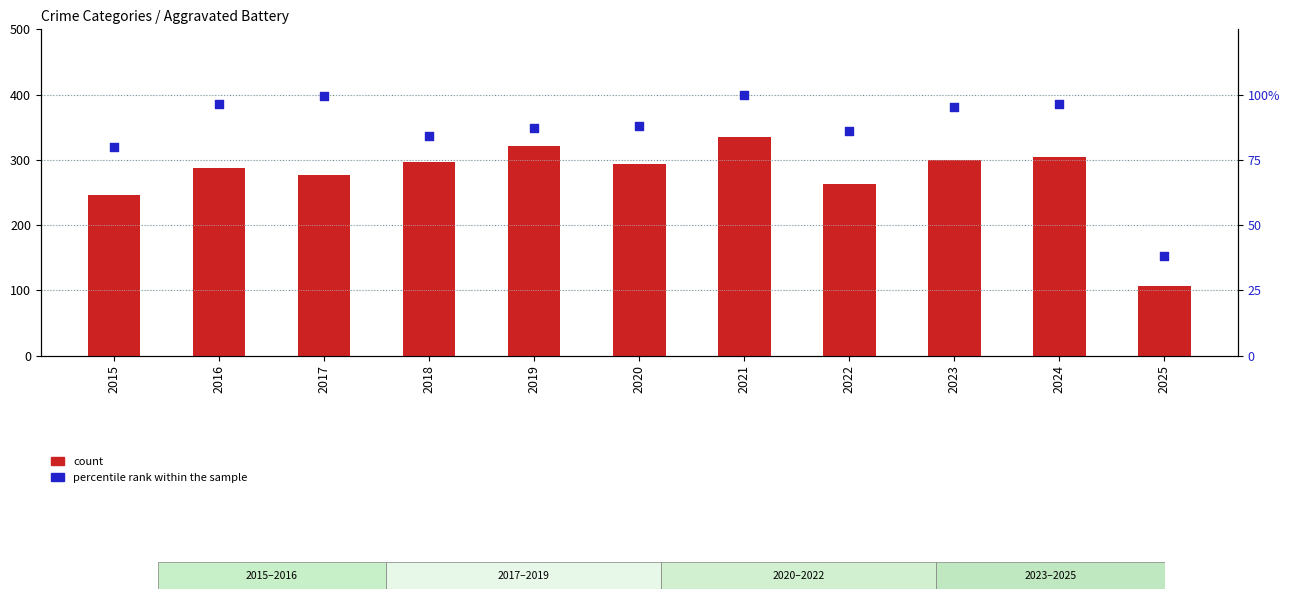

Which series contains the lowest Y value?

percentile rank within the sample